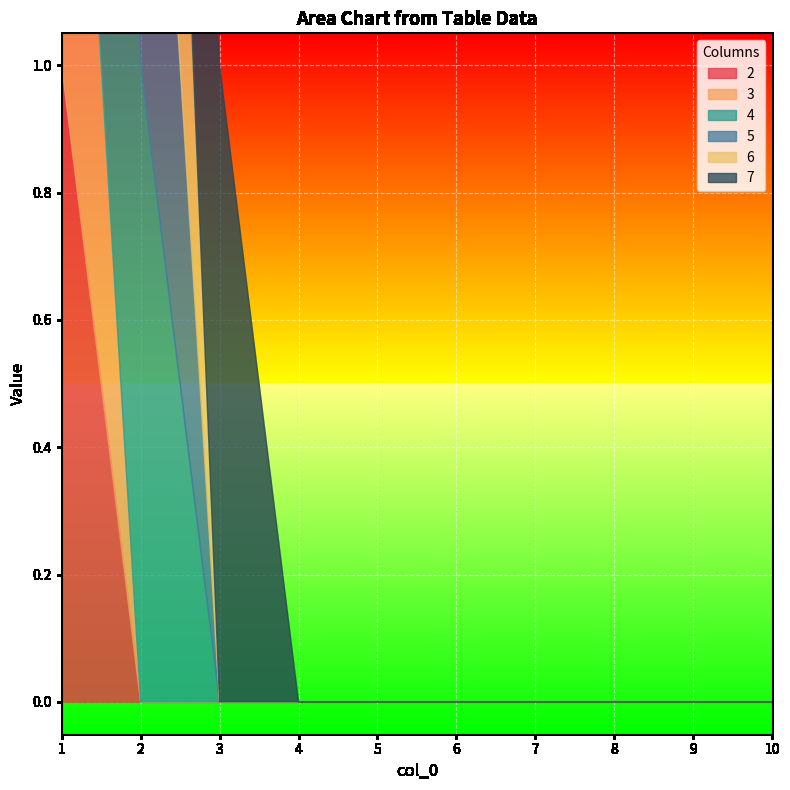

At 4, list the series in order from smallest to largest.

2, 3, 4, 5, 6, 7